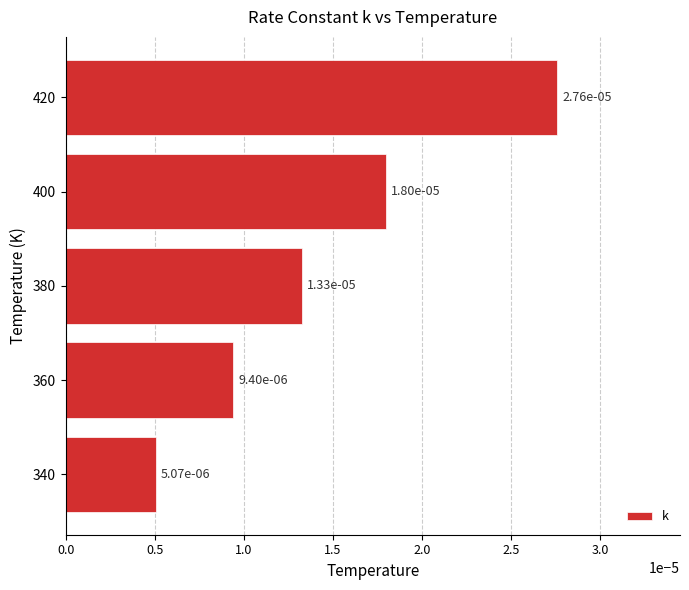

Between 400 and 420, which is larger?

420